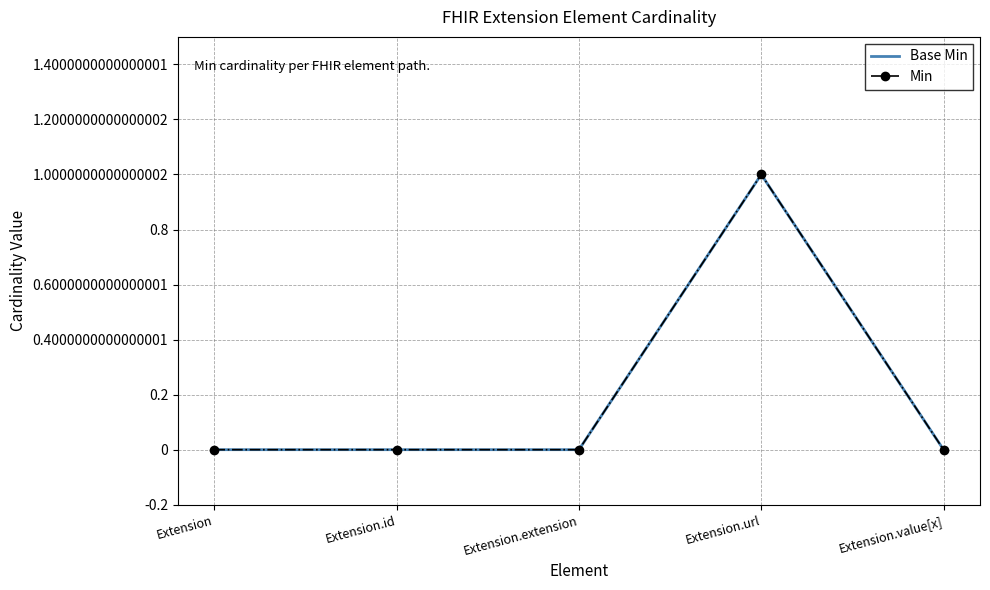

Which series has the widest spread of values?

Base Min